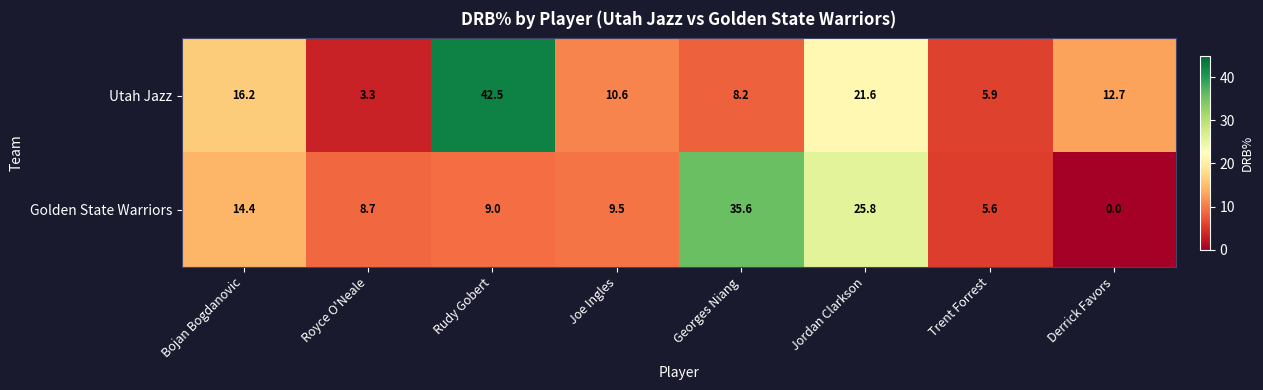

Which series has the widest spread of values?

Utah Jazz